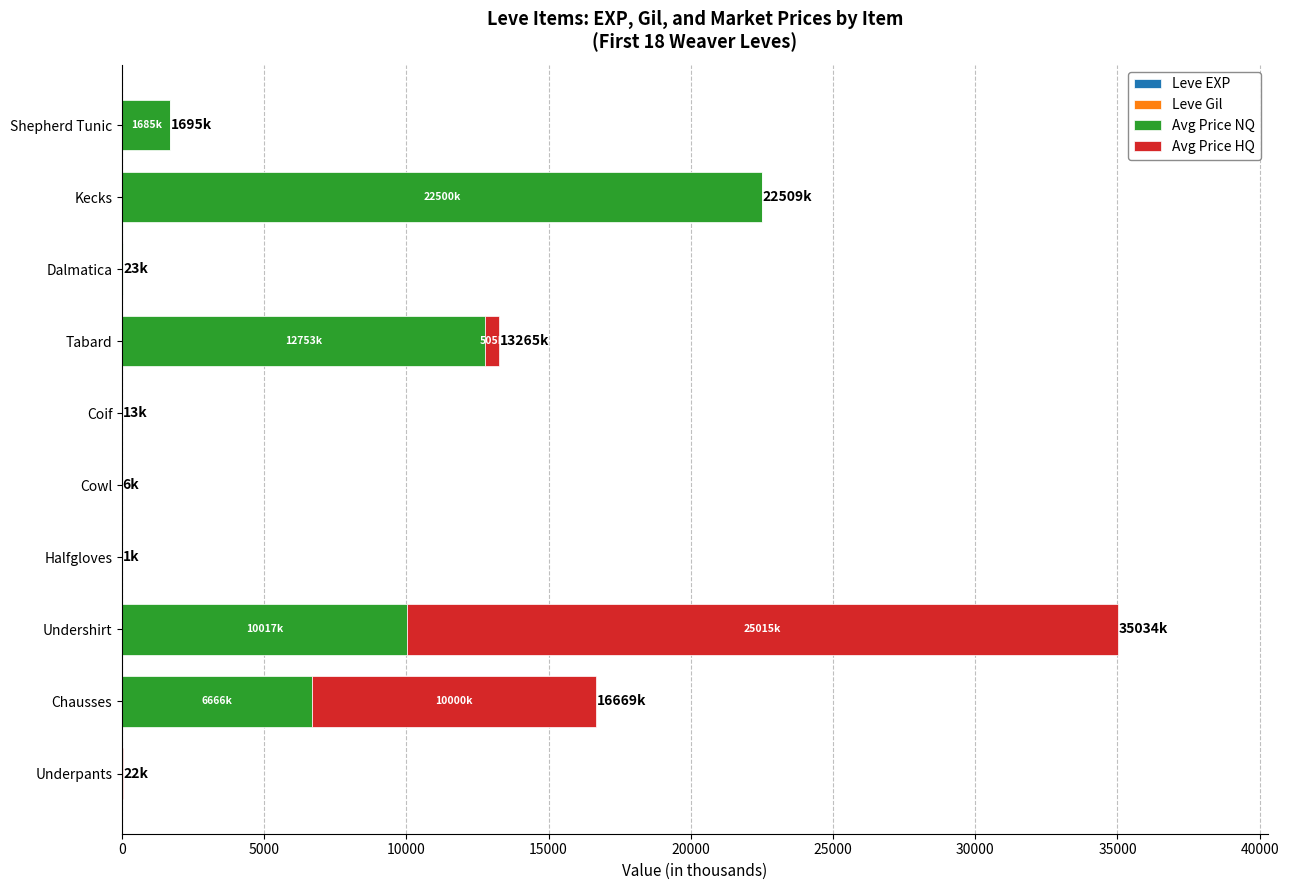

How many distinct data groups are displayed?

4